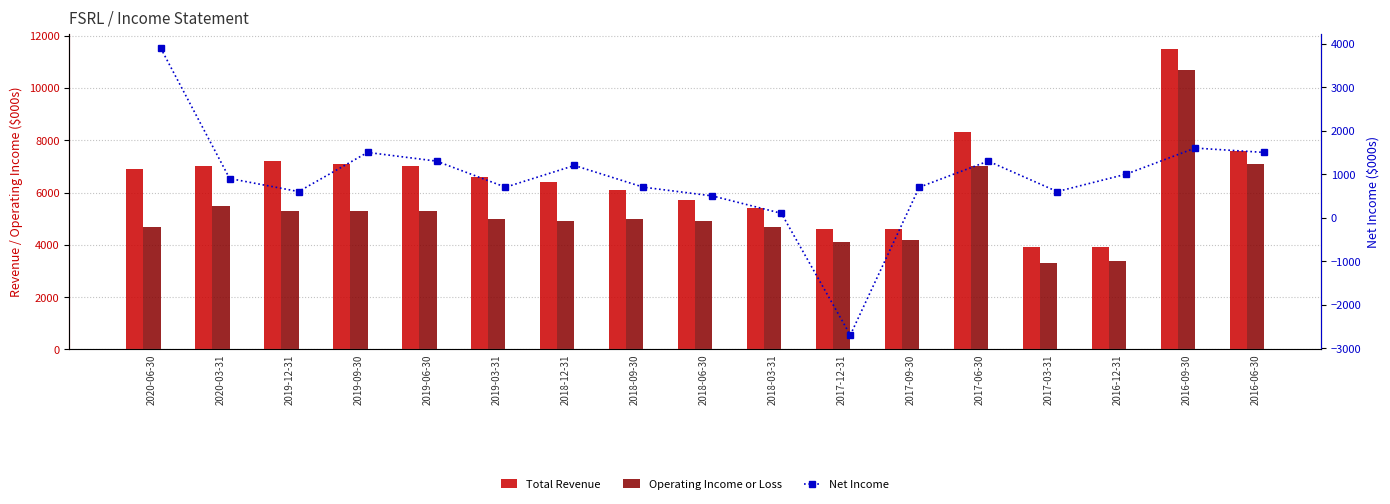

The value of Total Revenue at 2016-06-30 is 3062. True or false?

False